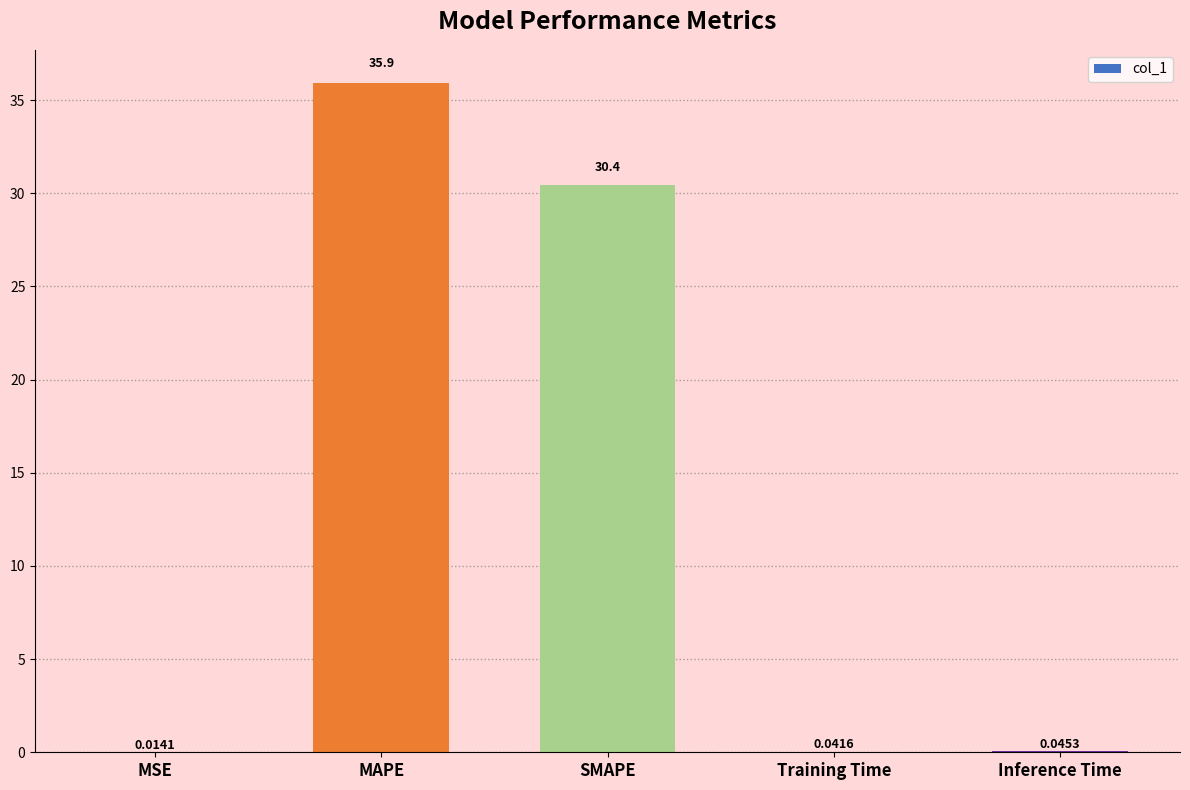

What is the greatest value displayed?

35.9